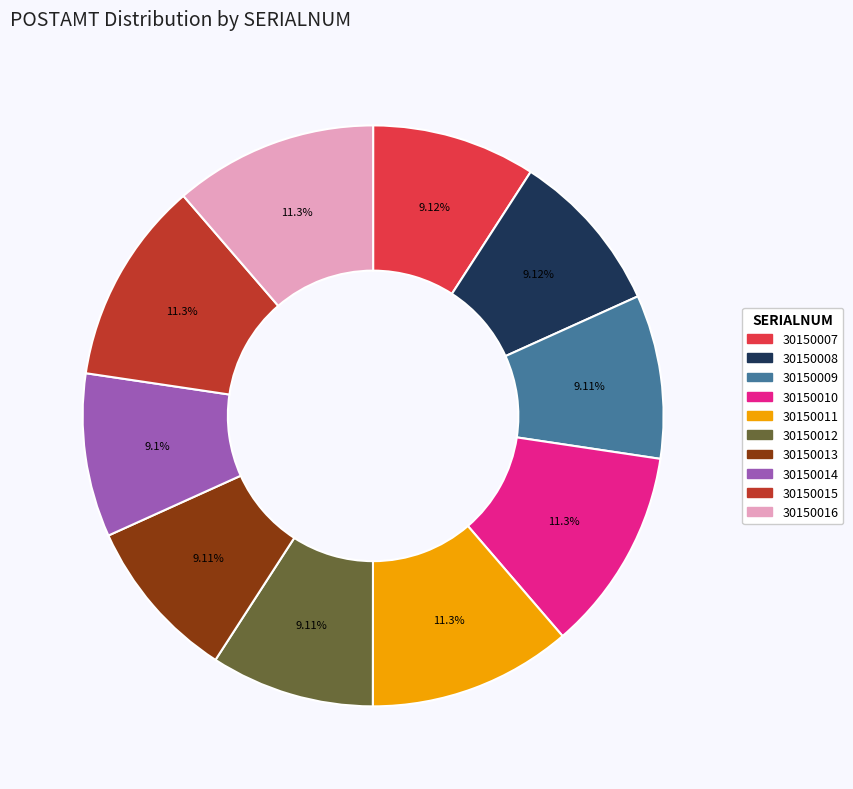

Count the number of slices in the pie.

10